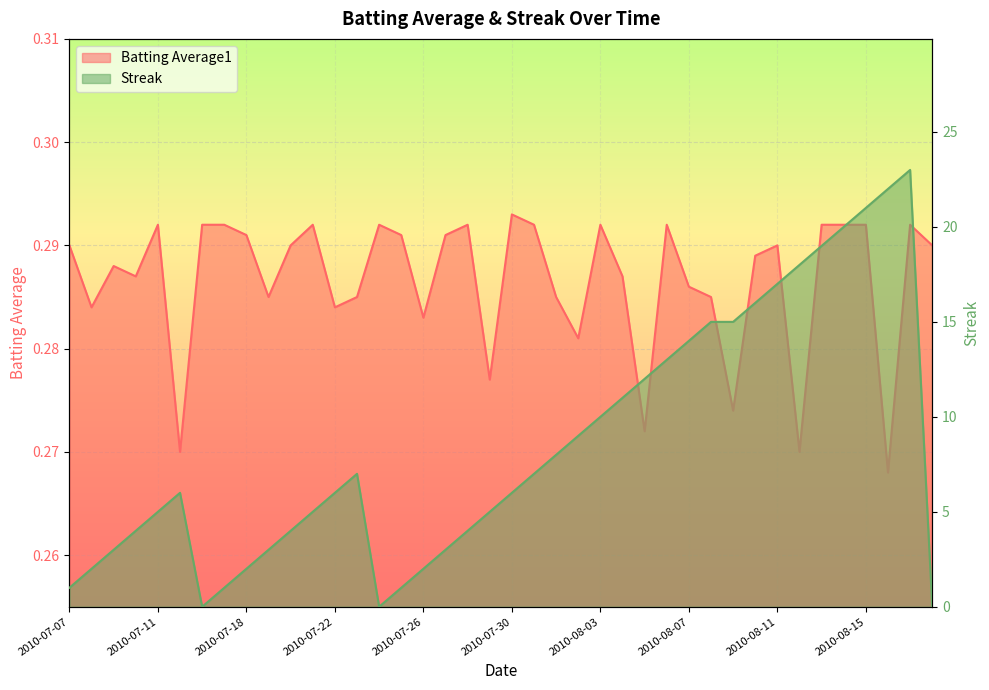

At how many categories does at least one series exceed 20?

3